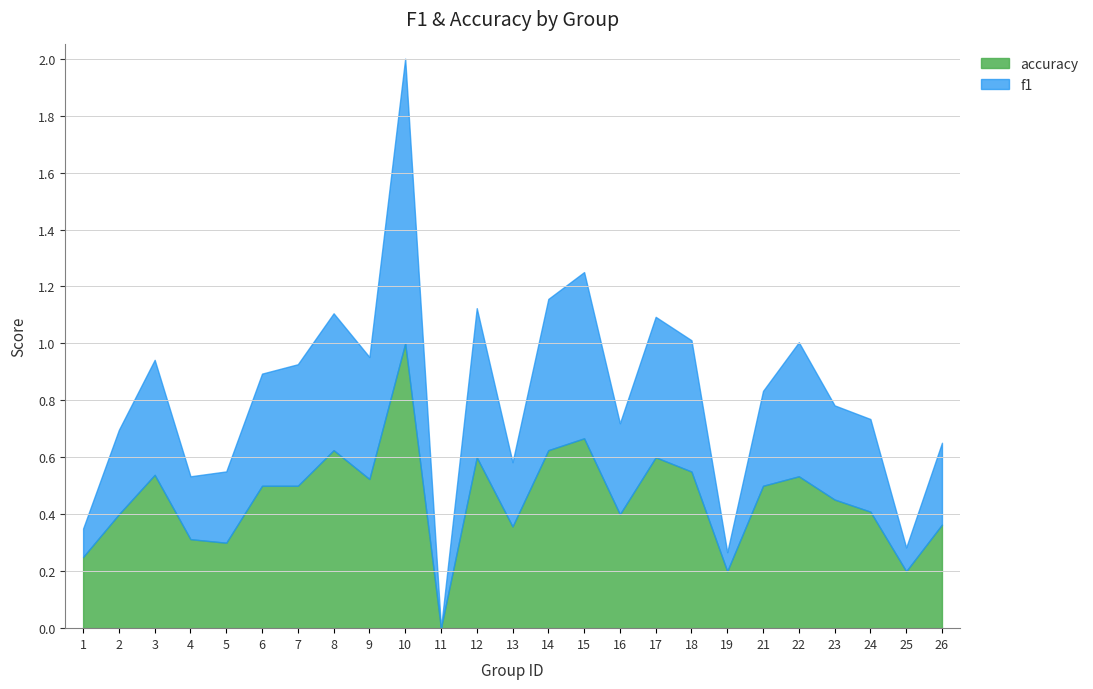

What is the total value across all series at 25?

0.3